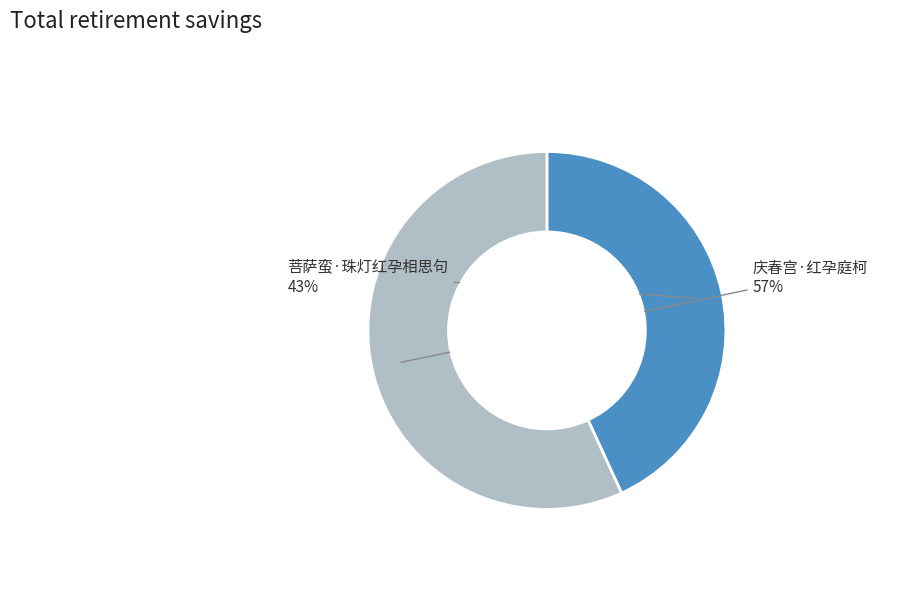

Is there a majority slice in this chart?

Yes